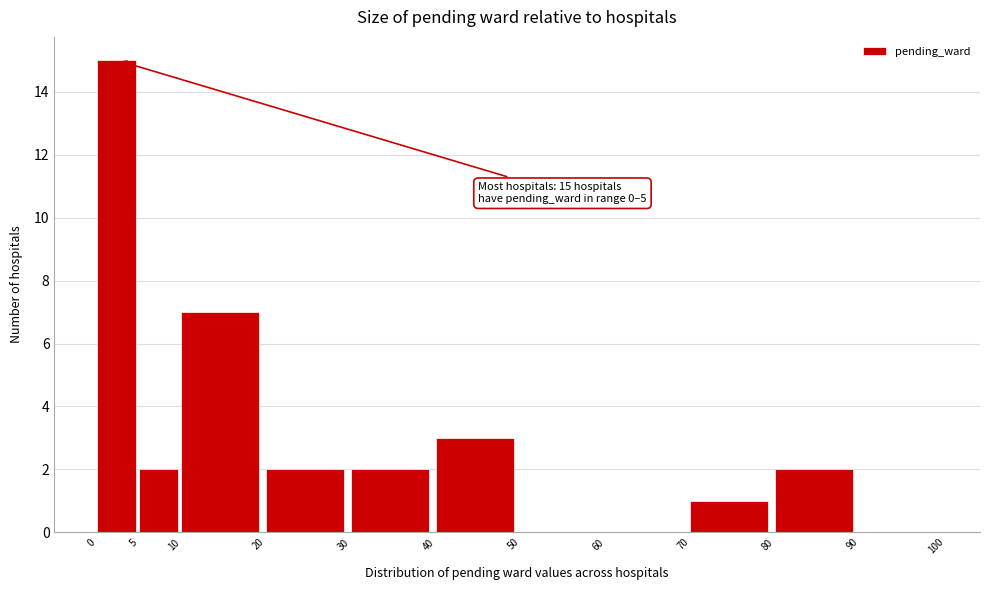

Over which range of the x-axis is the bar tallest?

0 to 5